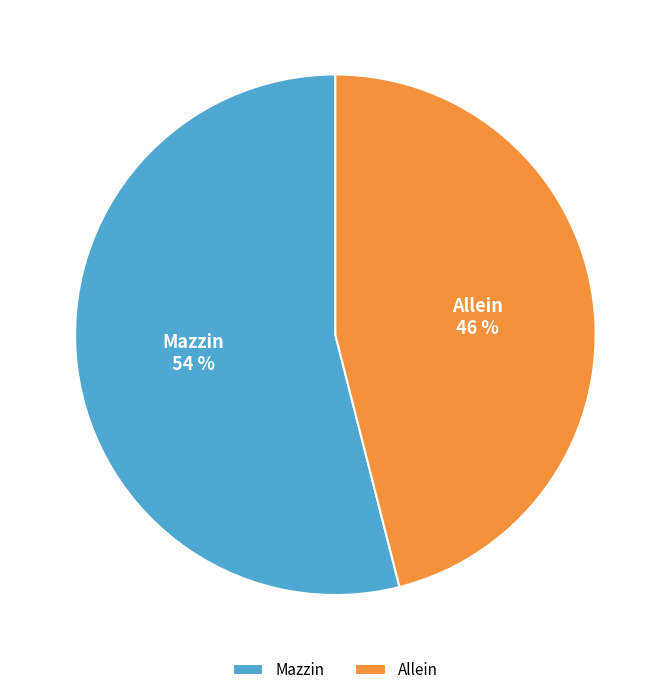

To the nearest percent, what is the average slice percentage?

50%